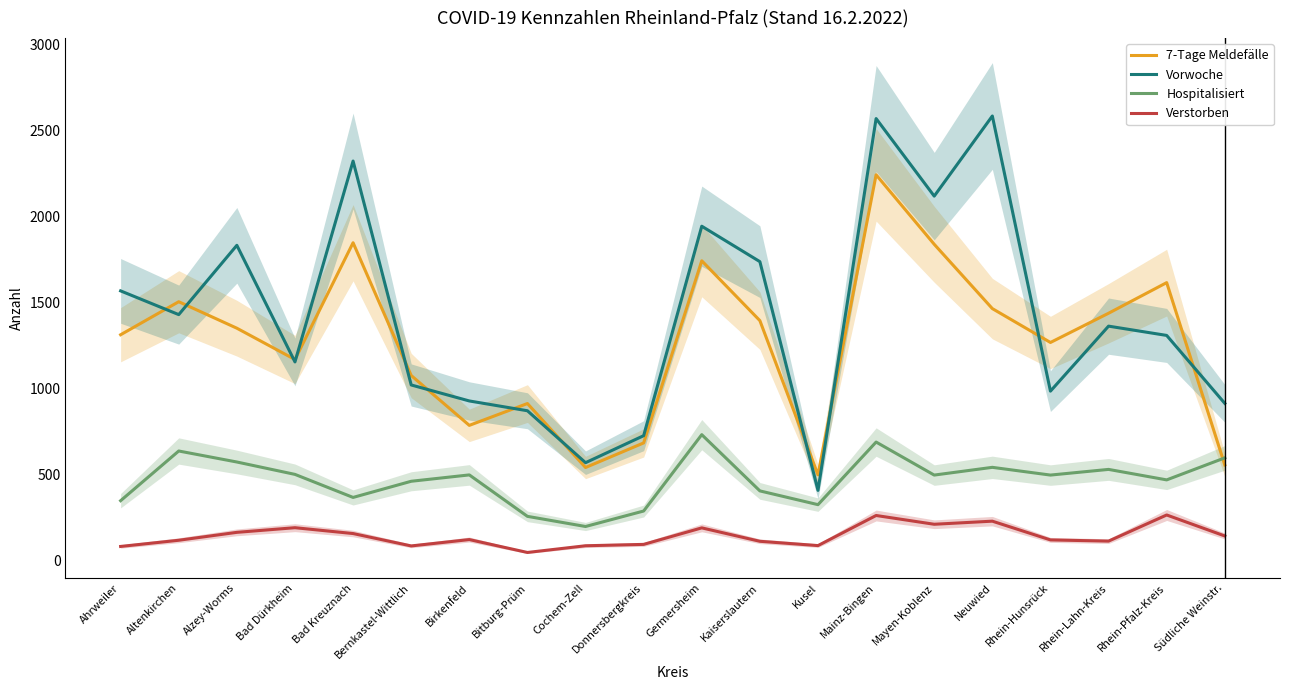

Read the Vorwoche value at Bad Kreuznach.

2323